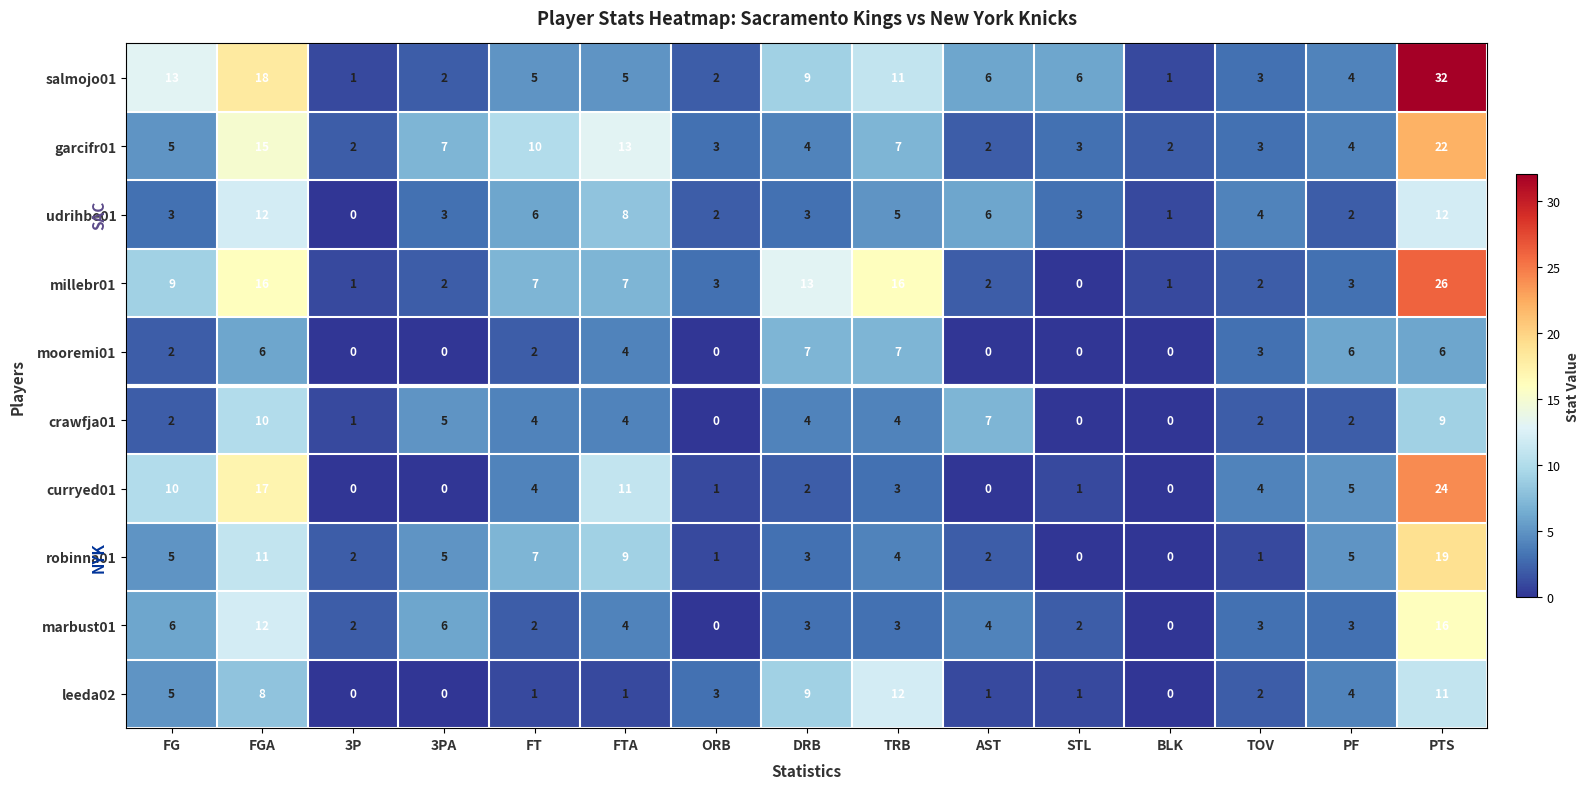

The value of salmojo01 at FT is 8. True or false?

False